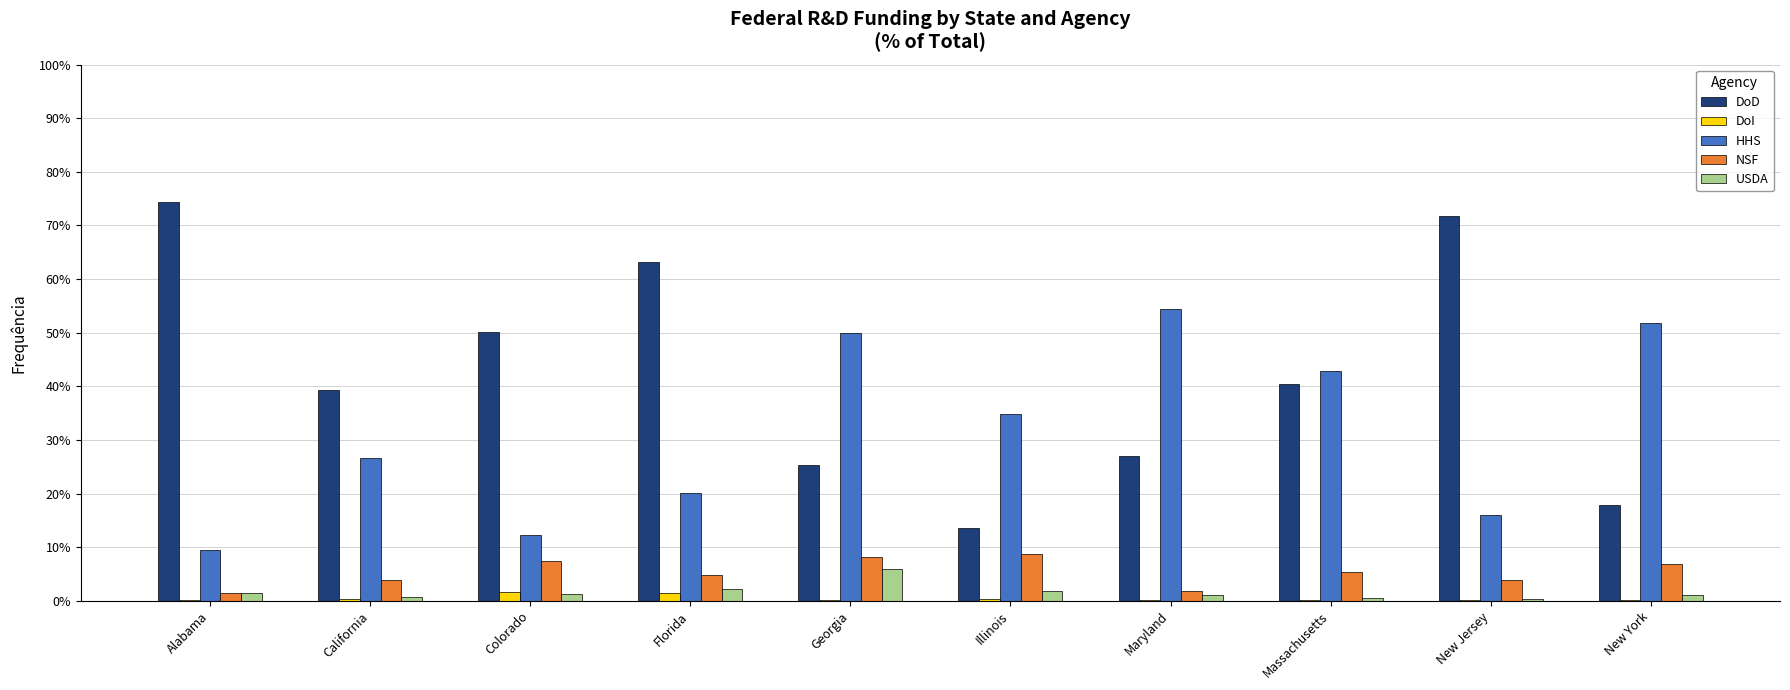

Does the chart contain stacked bars?

No